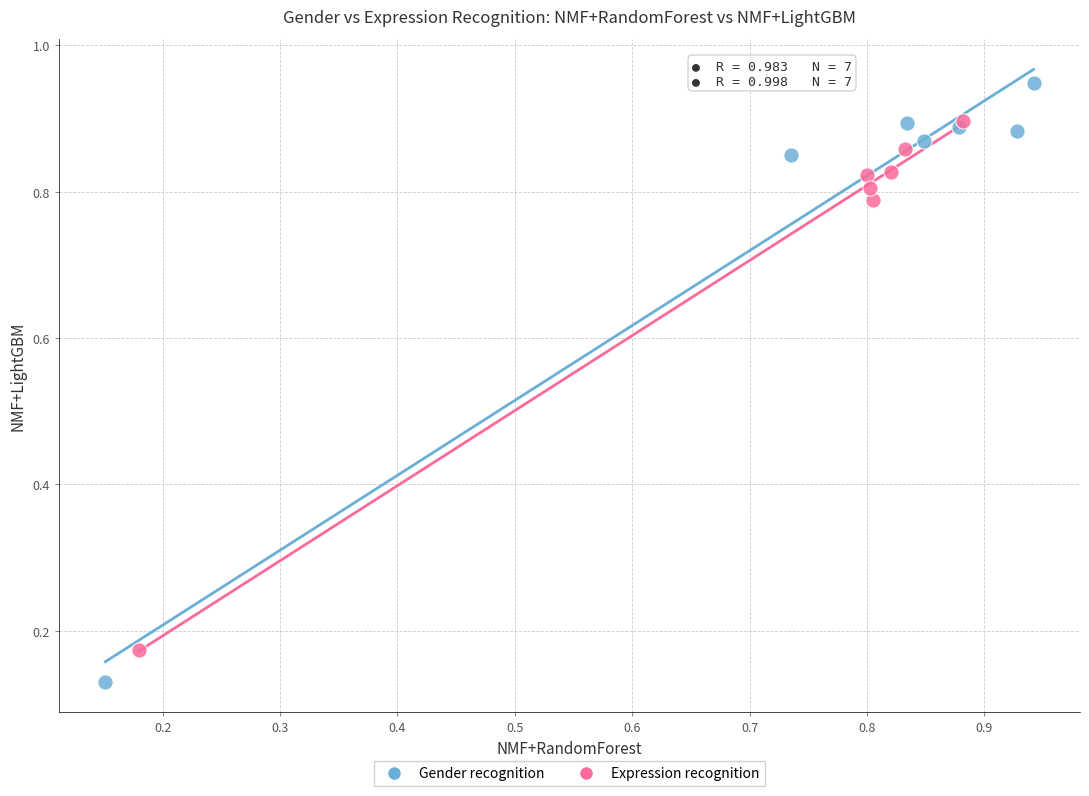

Which series reaches the minimum Y coordinate?

Gender recognition